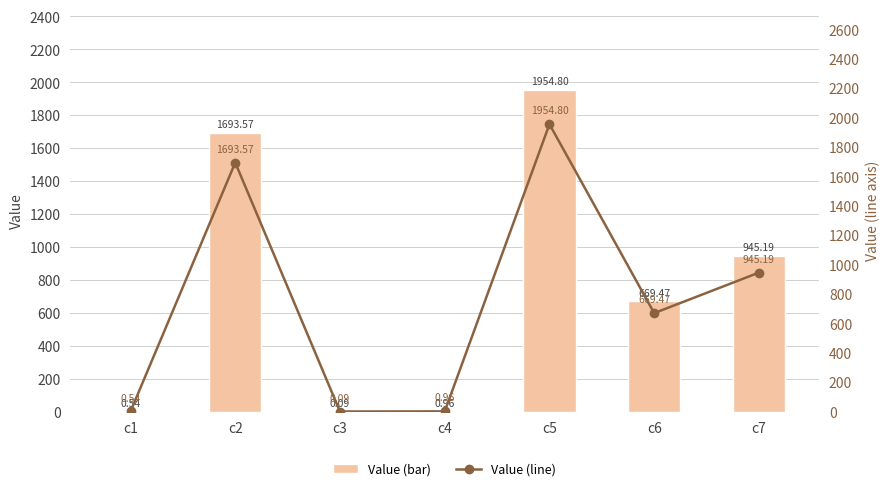

What is the sum of the Value (bar) values at c4 and c5?

1955.8